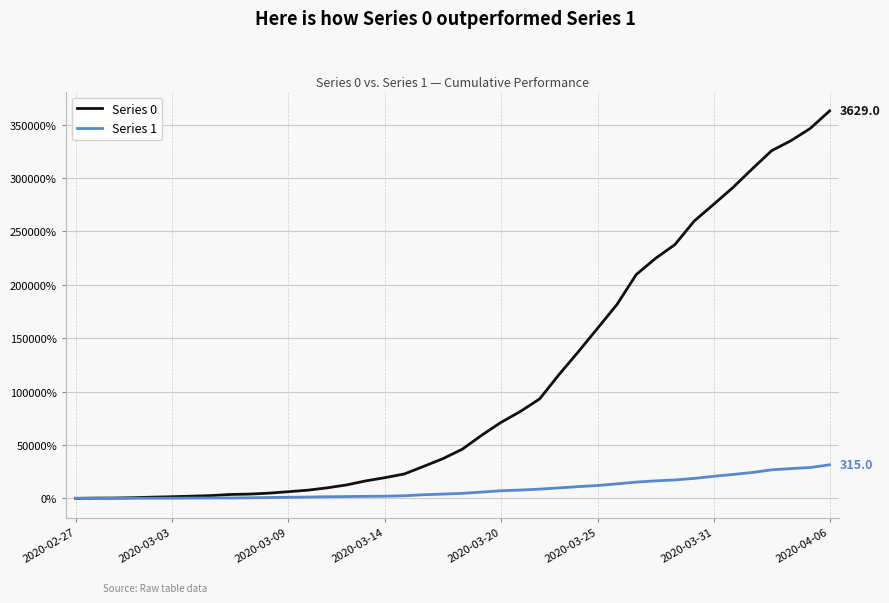

How many lines are shown in the chart?

2